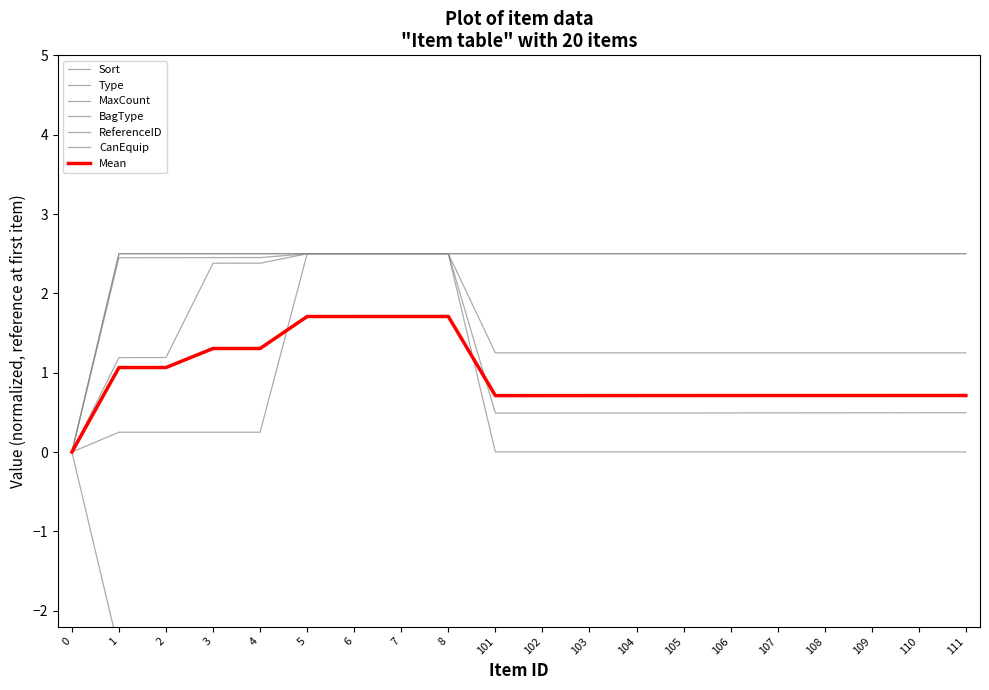

What is the value of the CanEquip point at the 3rd from the left?

2.5